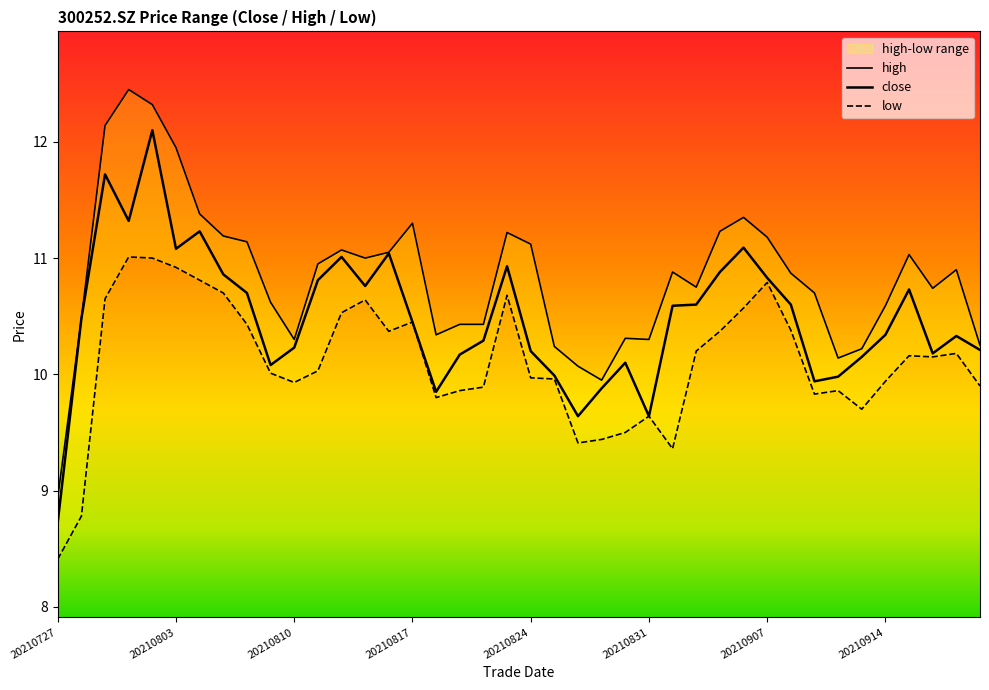

True or false: close has a value of 11.1 at 20210803.

True